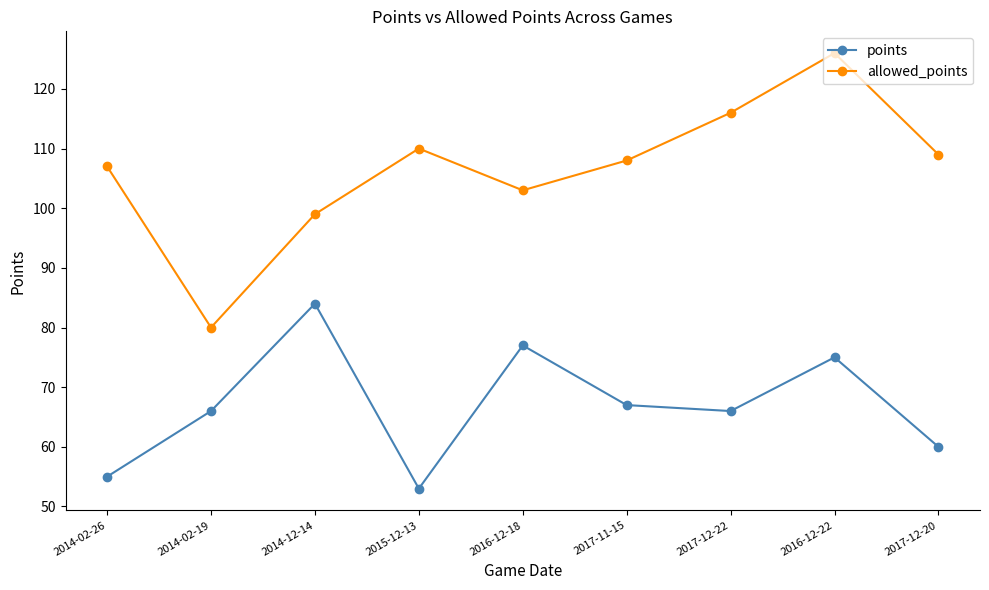

What position from the left is 2015-12-13?

4